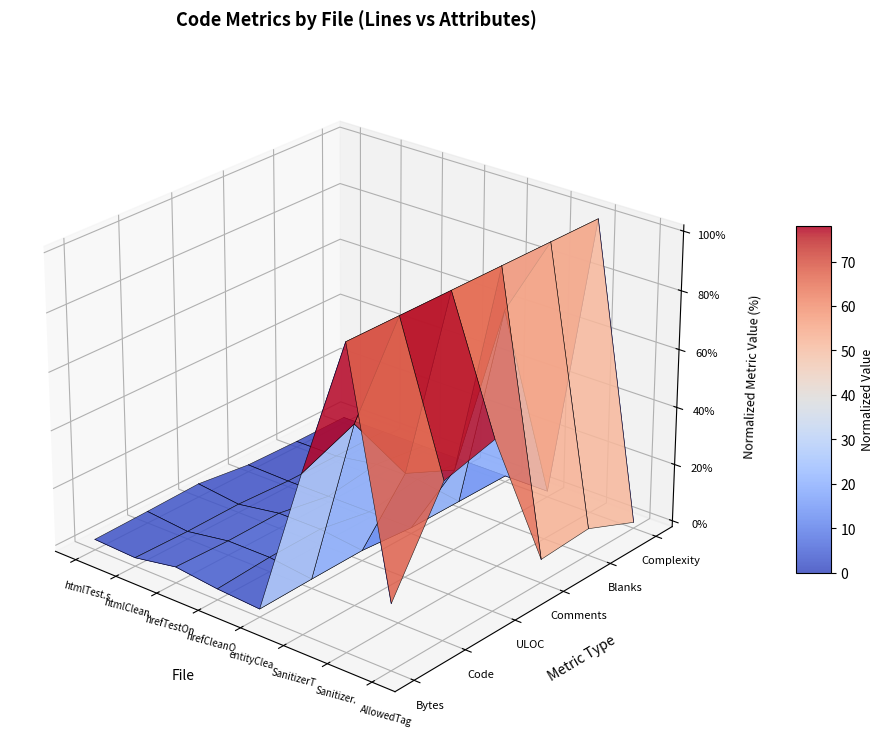

Between SanitizerT and hrefCleanO, which is larger?

SanitizerT